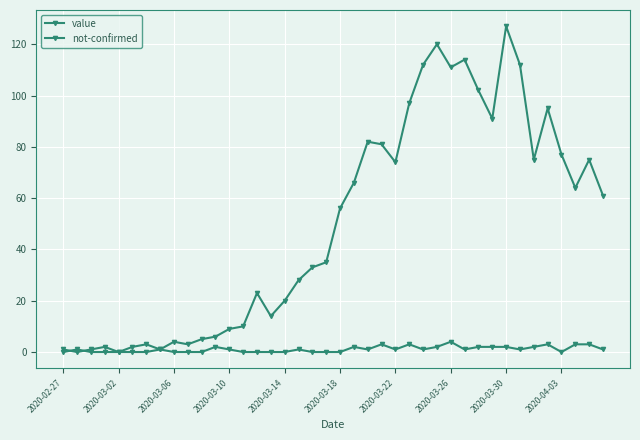

Does the chart have visible grid lines?

Yes